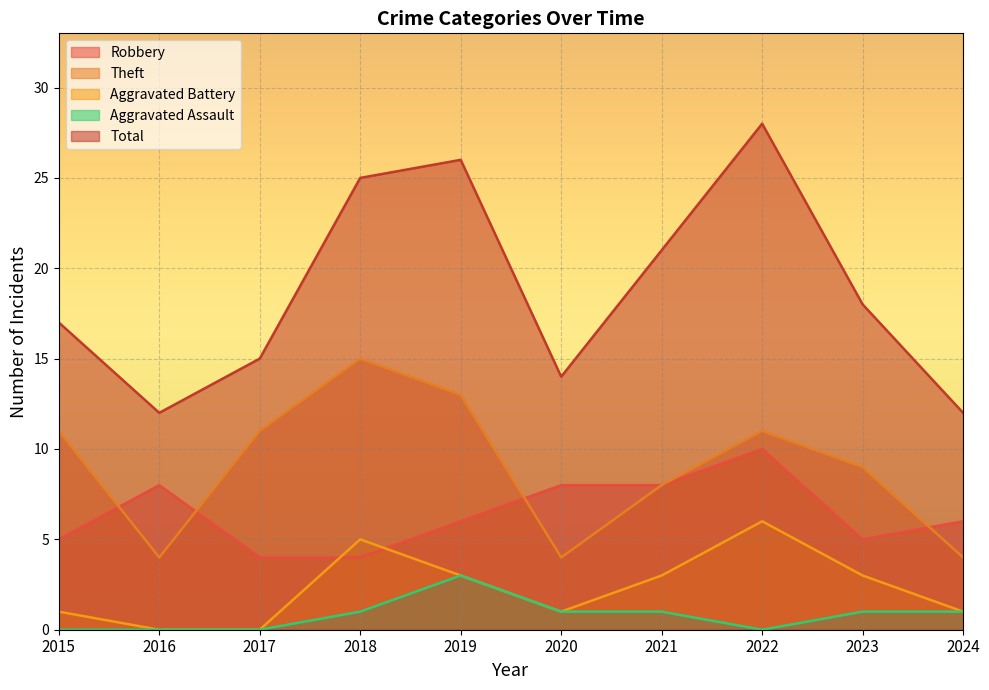

Which has a higher value, 2017 or 2016?

2016